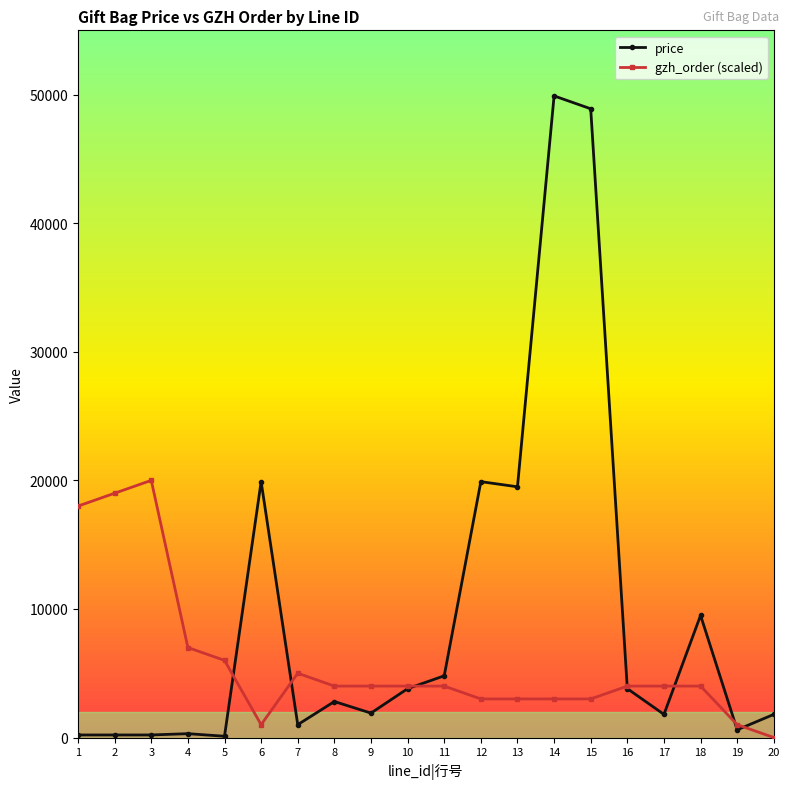

What is the sum of all price values?

190900